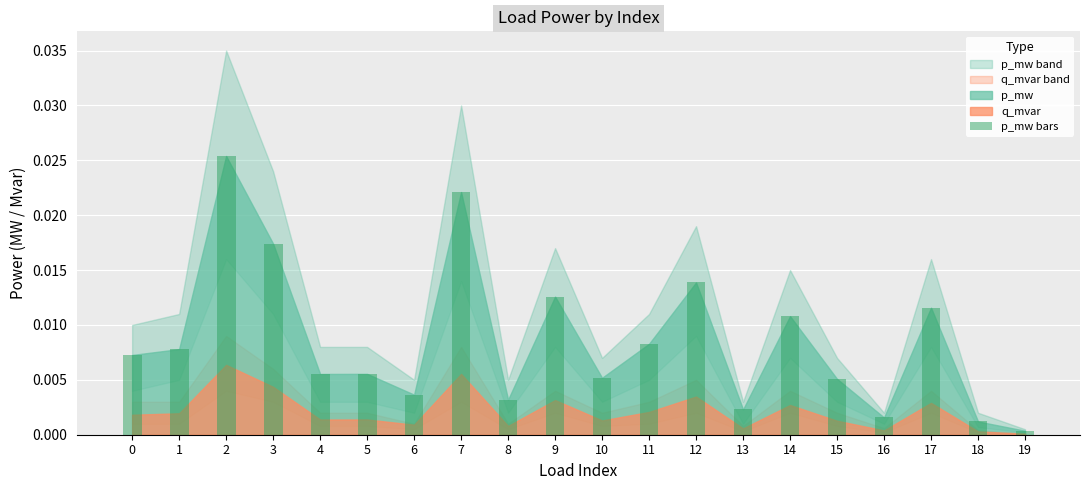

What is the sum of all values?

0.2